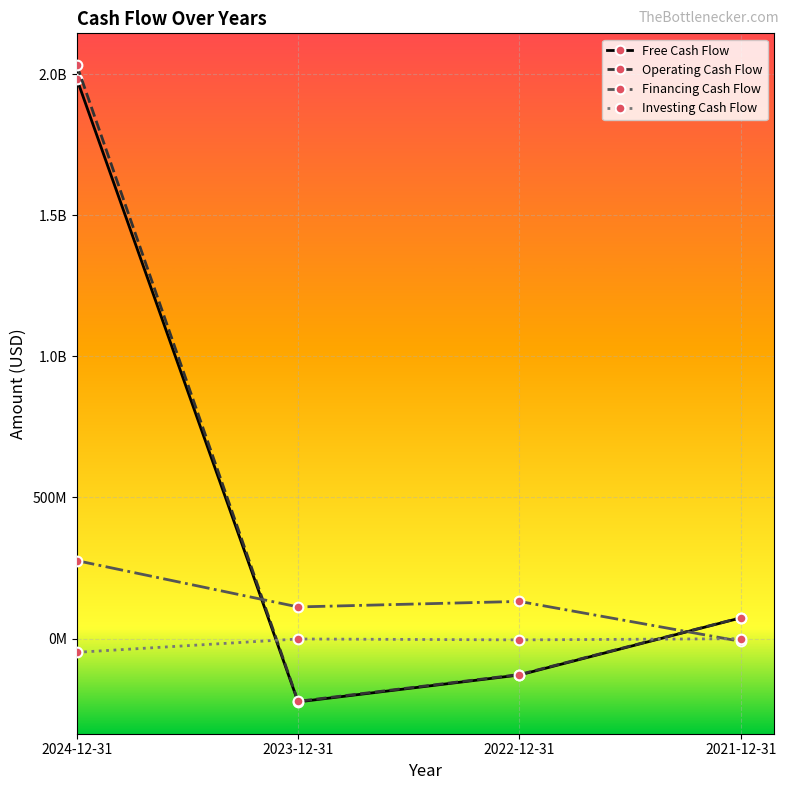

What position from the left is 2021-12-31?

4